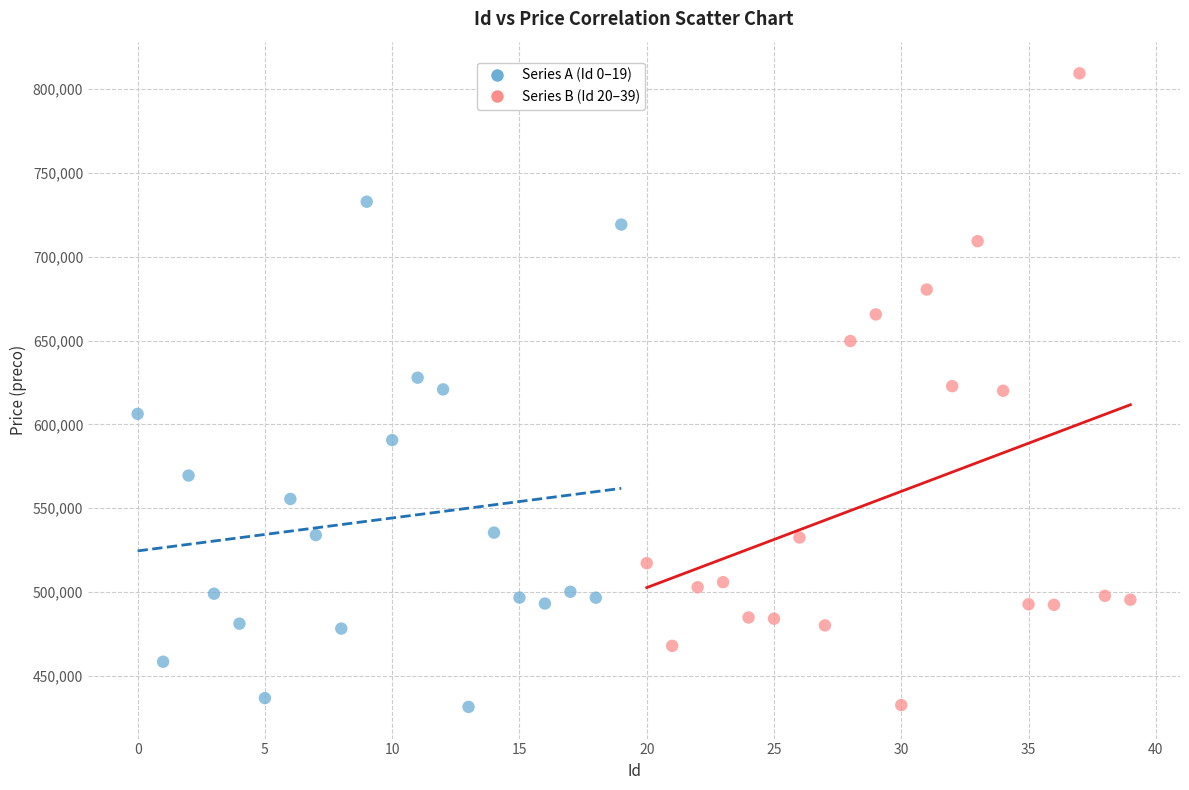

Which series has the widest spread of Y values?

Series B (Id 20–39)